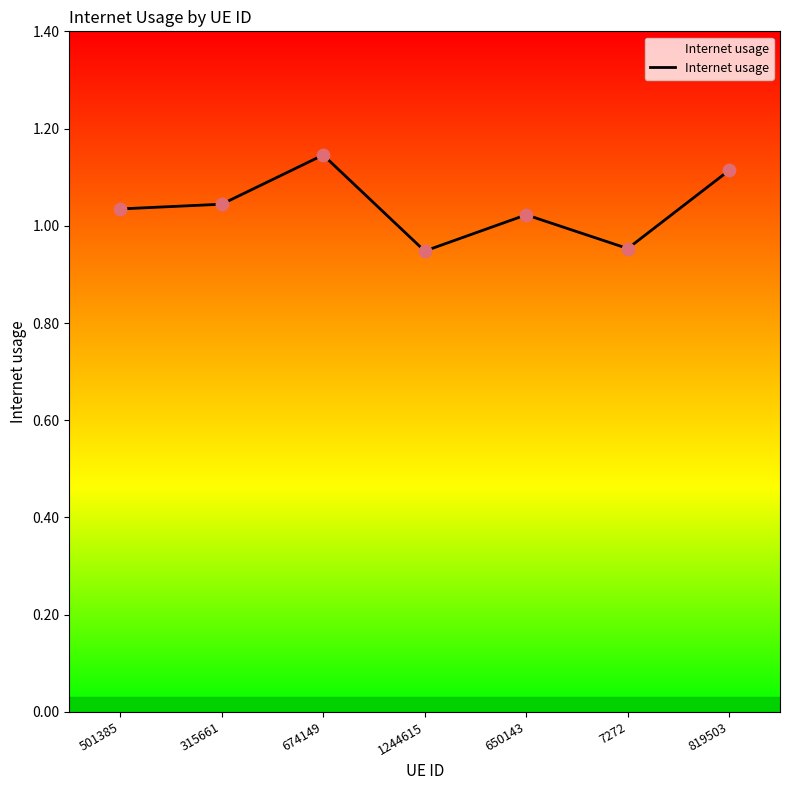

Which has a higher value, 1244615 or 315661?

315661